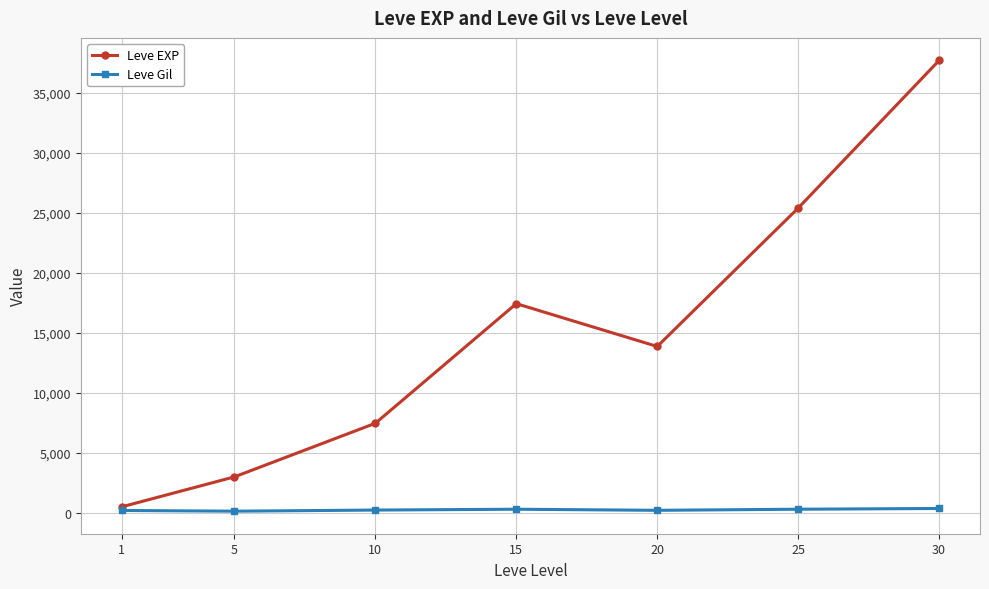

The value of Leve EXP at 20 is 9117.5. True or false?

False